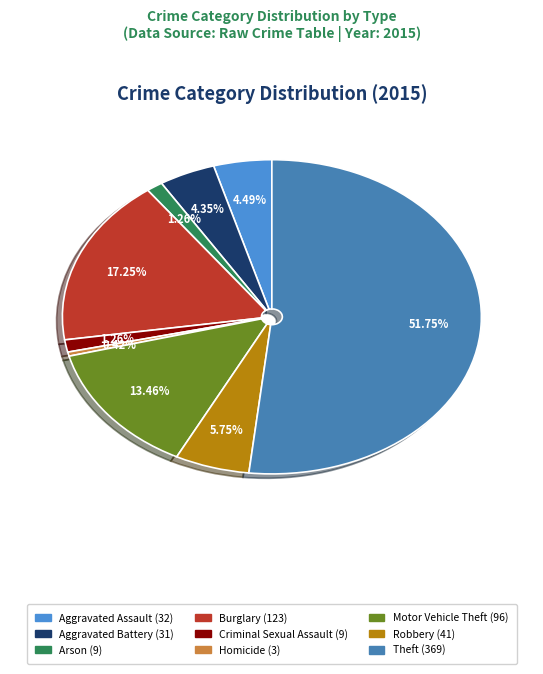

Does any single category account for the majority?

Yes